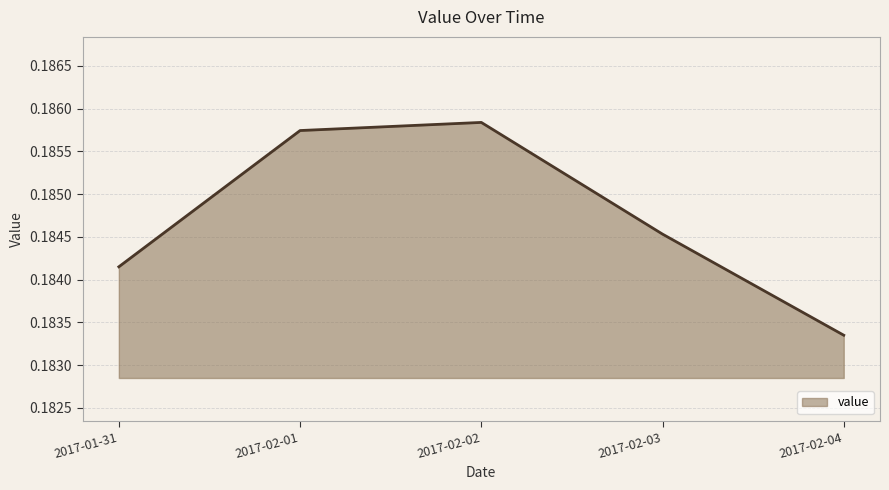

The chart shows a value of 0.3 at 2017-02-01. True or false?

False